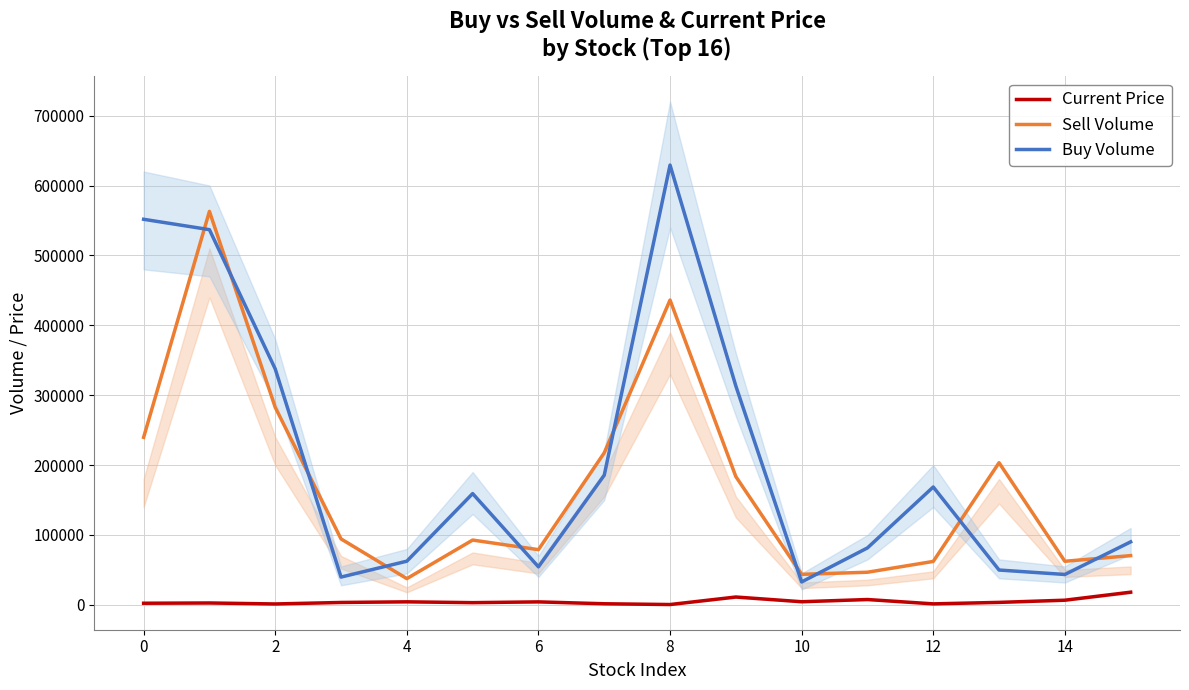

At which label does Buy Volume first exceed 159210?

0